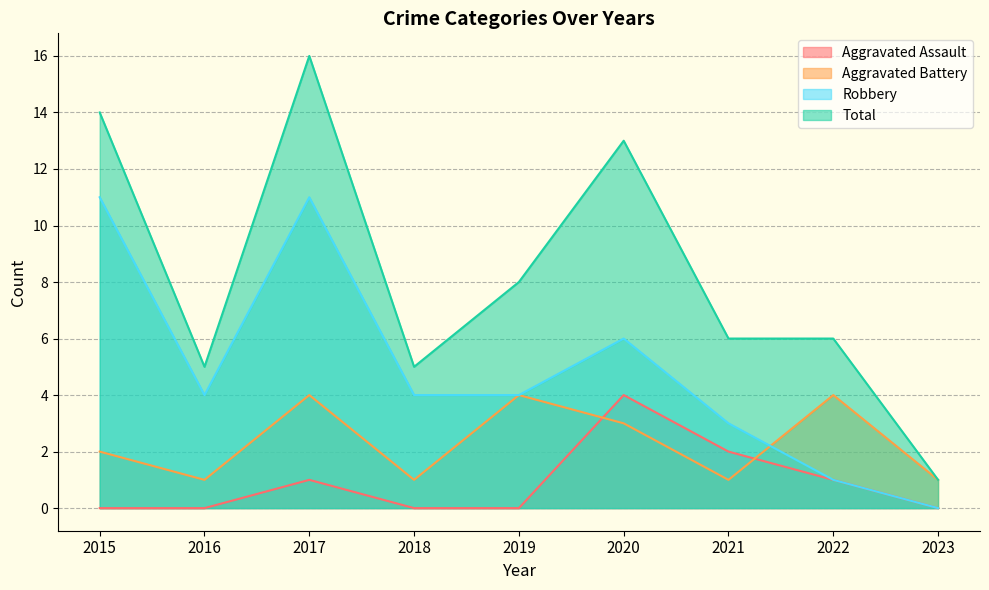

Which series has the largest total across all categories?

Total